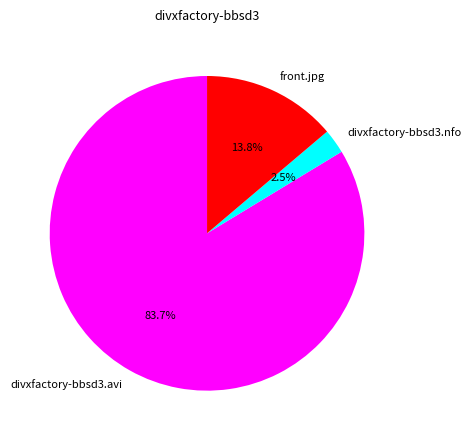

What is the ratio of the value at divxfactory-bbsd3.avi to the value at front.jpg?

6.1